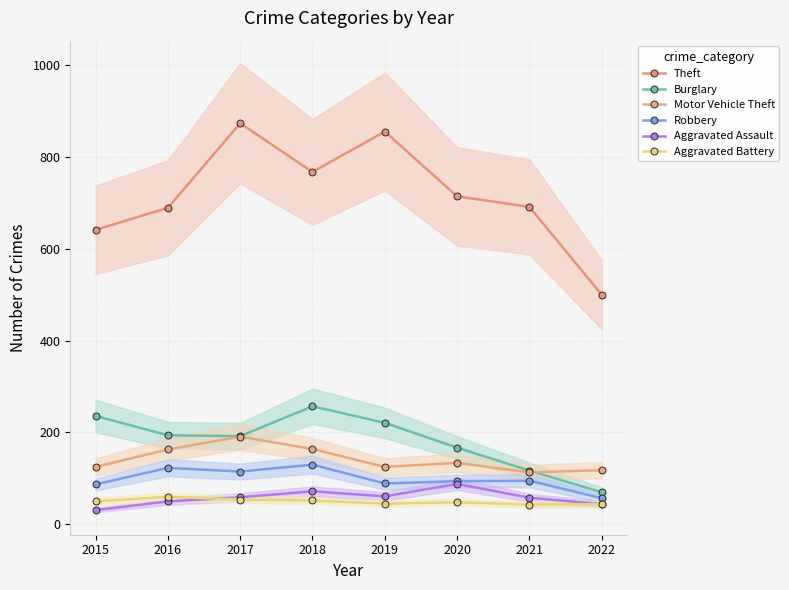

What is the total value across all series at 2021?

1117